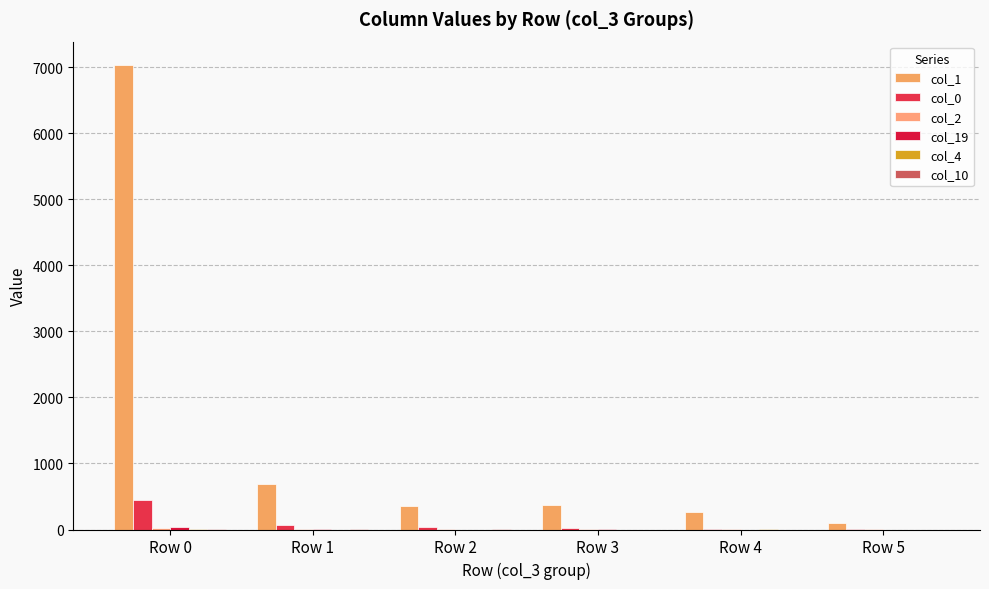

Is the value of col_4 at Row 4 greater than the value of col_10 at Row 3?

Yes